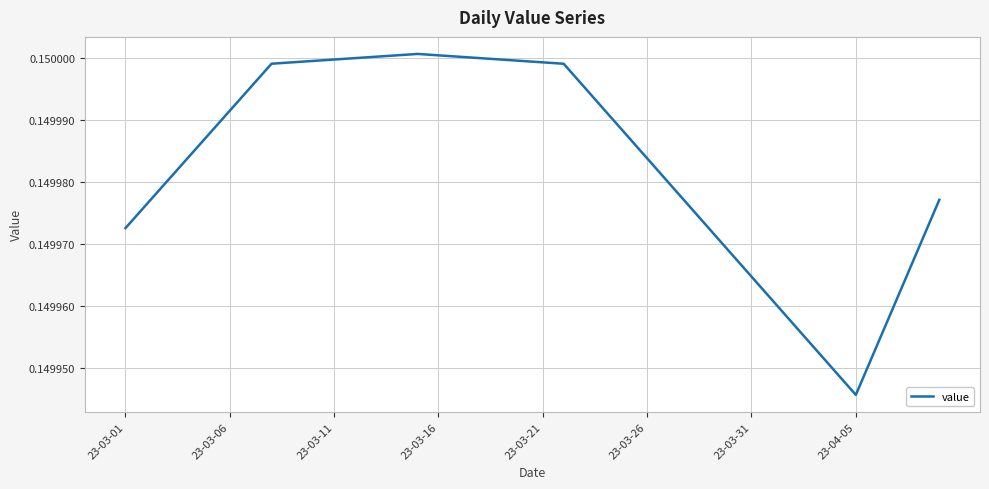

Where is the data nearest to the value 0?

23-04-05